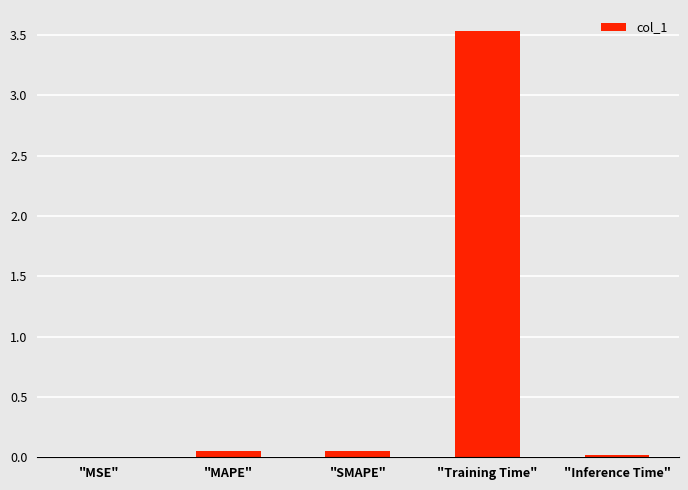

What is the maximum value shown in the chart?

3.5